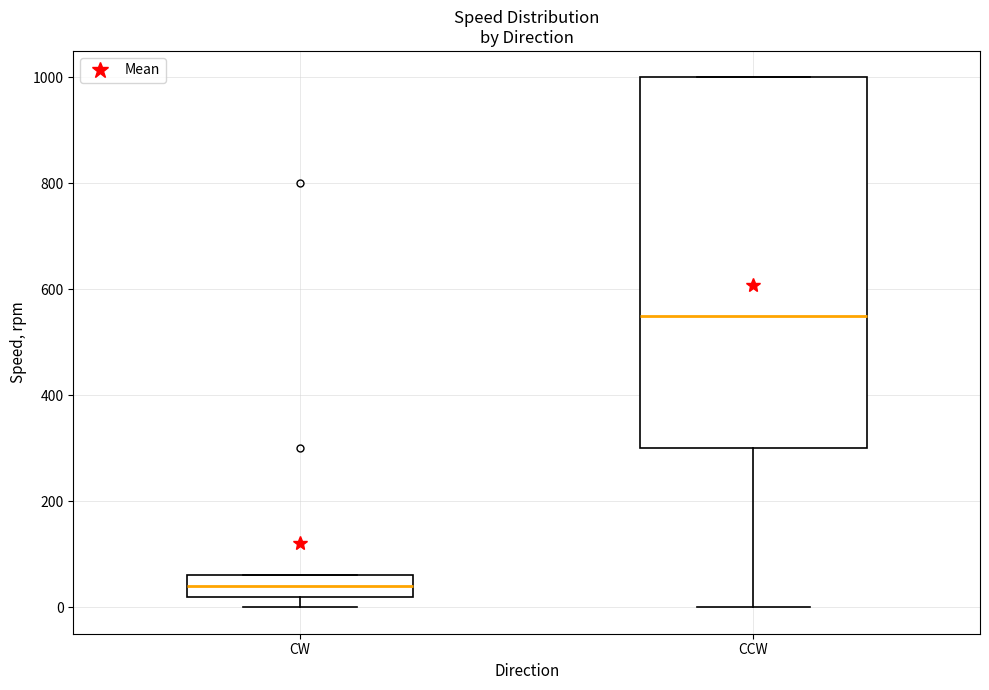

Where does the lower whisker of the box for CCW end on the y-axis? The values are not printed on the chart, so give them approximately, as read against the axis.

0